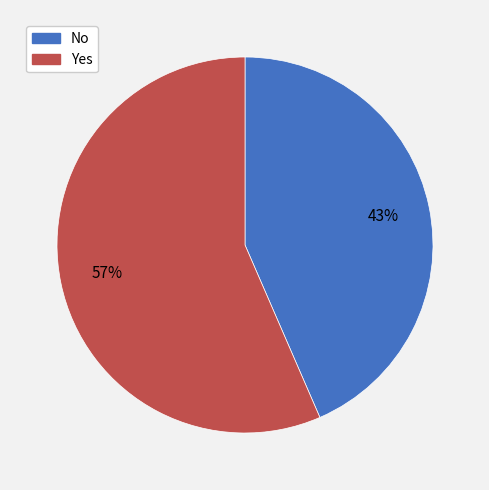

How many segments does this pie chart have?

2